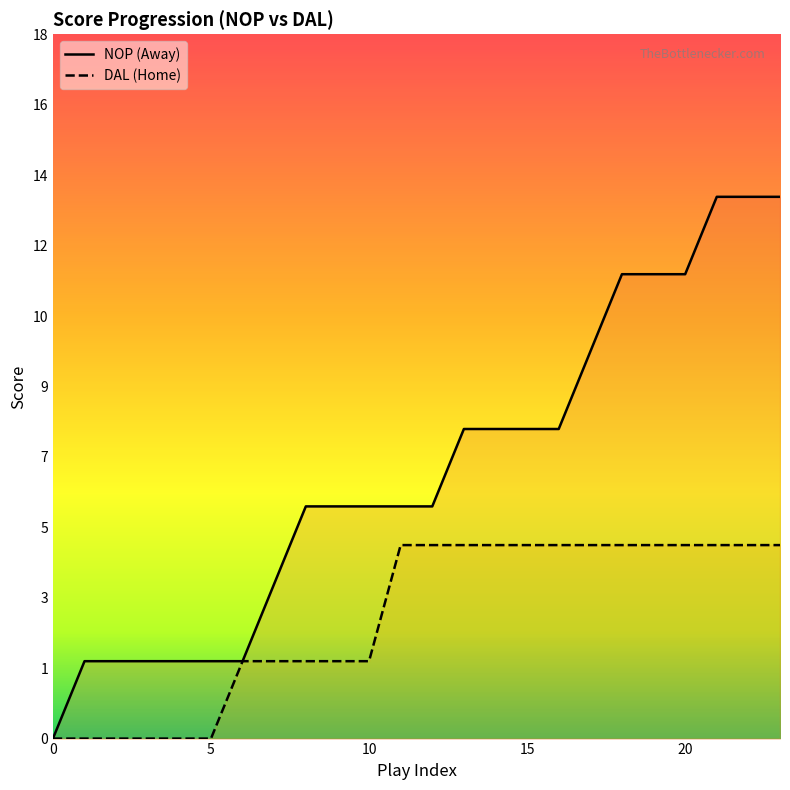

What value does the HomeScore series have at 21?

5